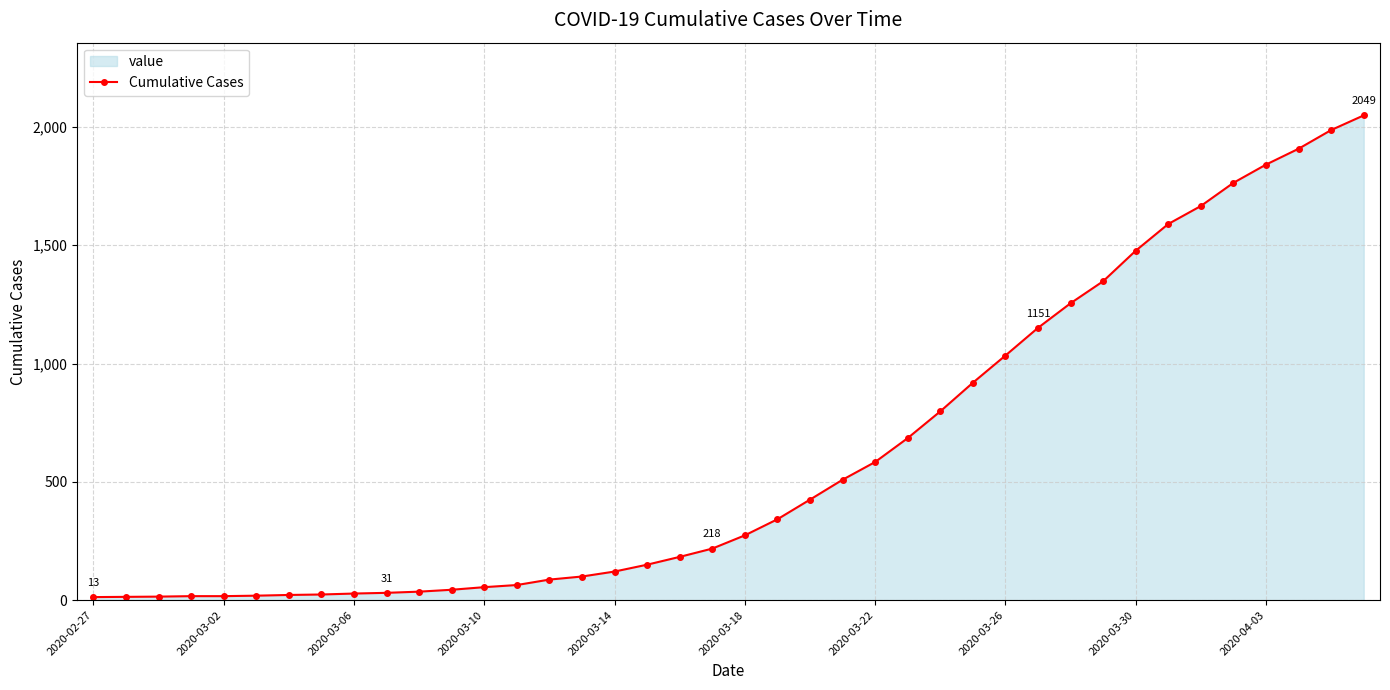

At which category does the chart reach its minimum across all series?

2020-02-27